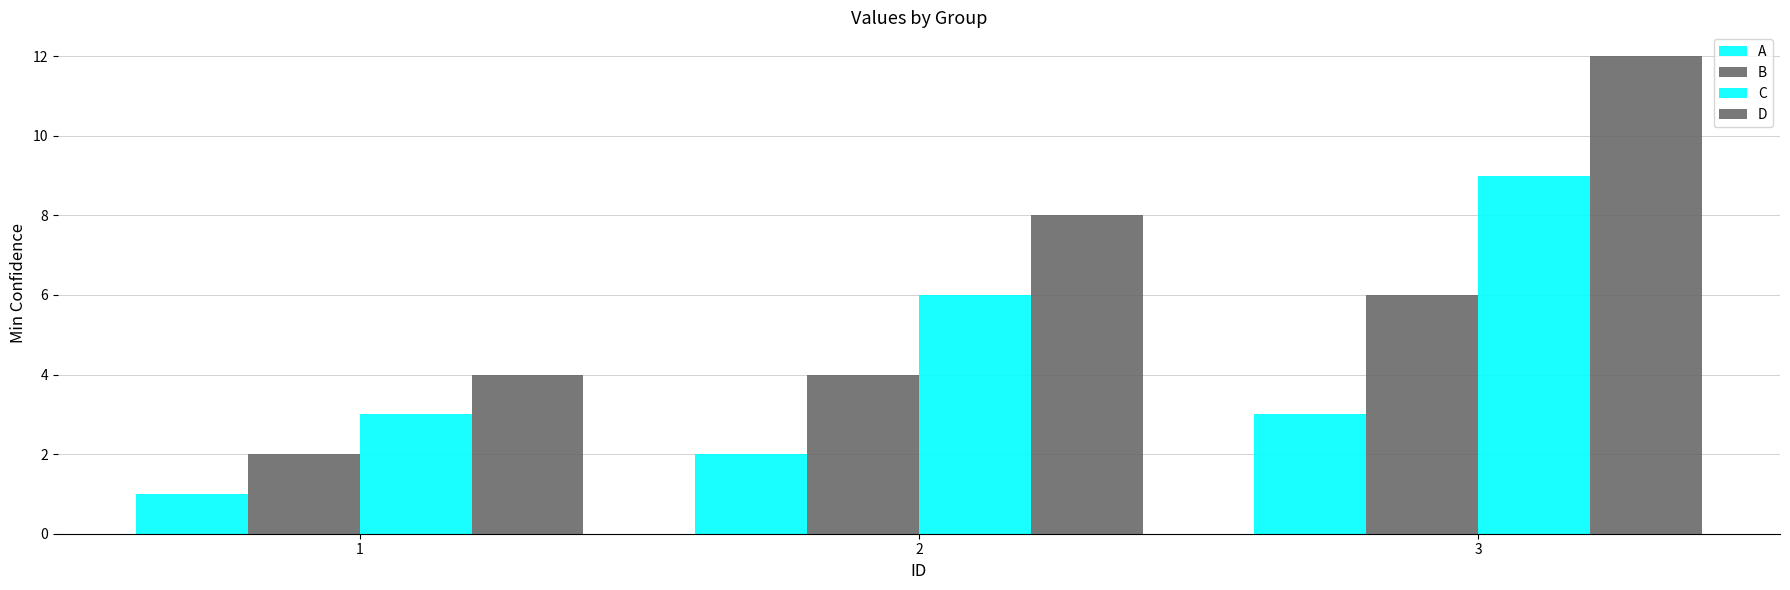

Are the bars horizontal?

No